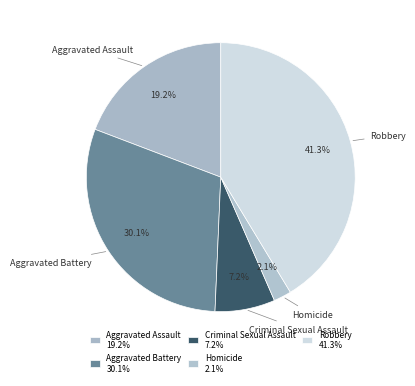

What is the total percentage of Aggravated Assault and Robbery?

60.6%